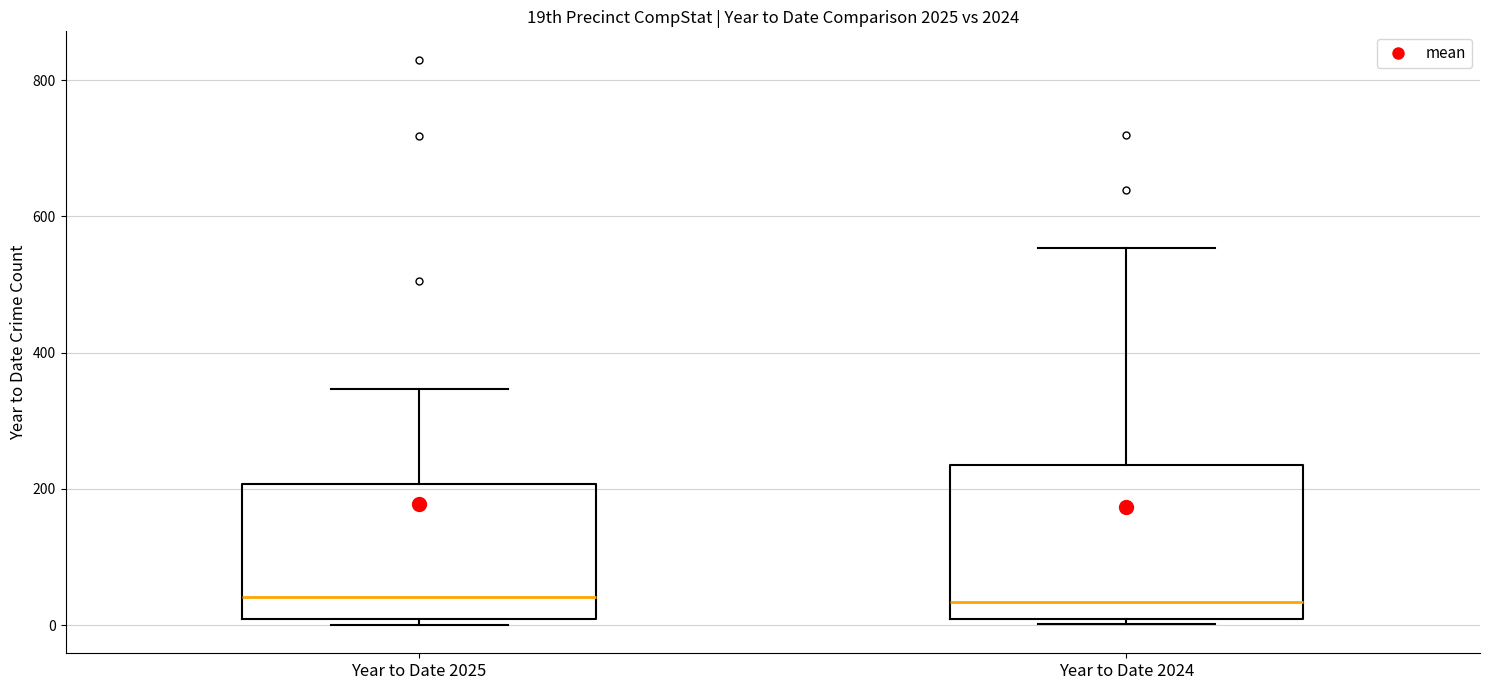

Comparing the boxes themselves (not the whiskers), which one is the tallest?

Year to Date 2024